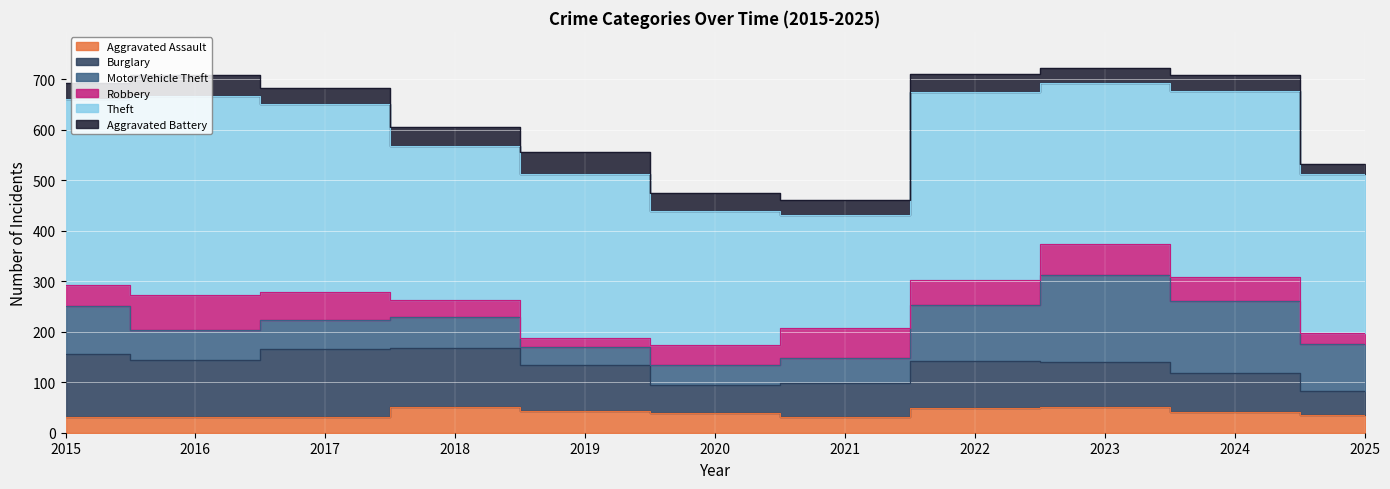

Does the chart display data point markers on the line(s)?

No